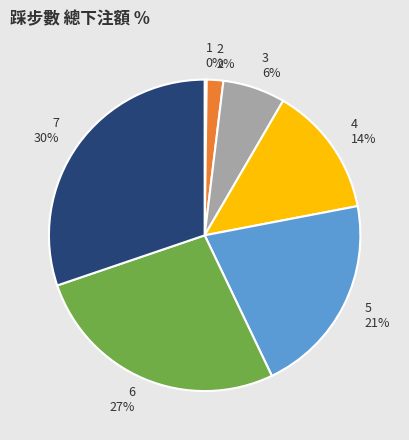

Does any single category account for the majority?

No